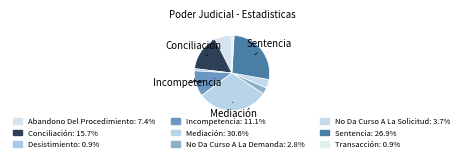

What is the ratio of the value at Sentencia to the value at Mediación?

0.9